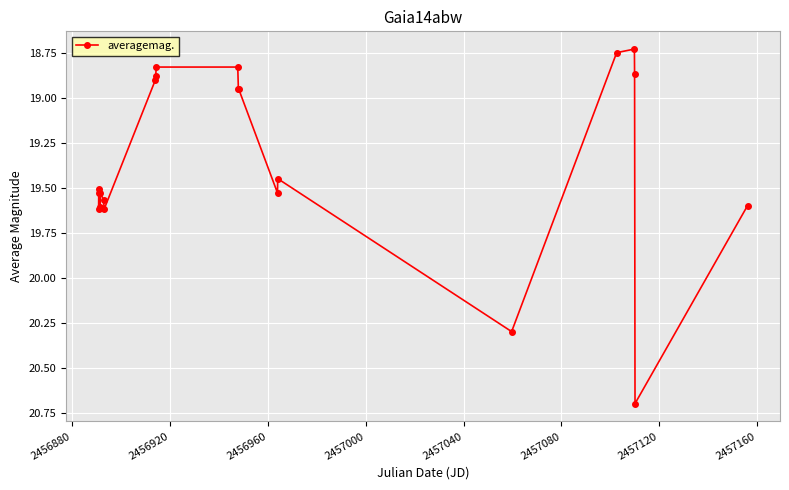

What is the sum of all values?

406.3